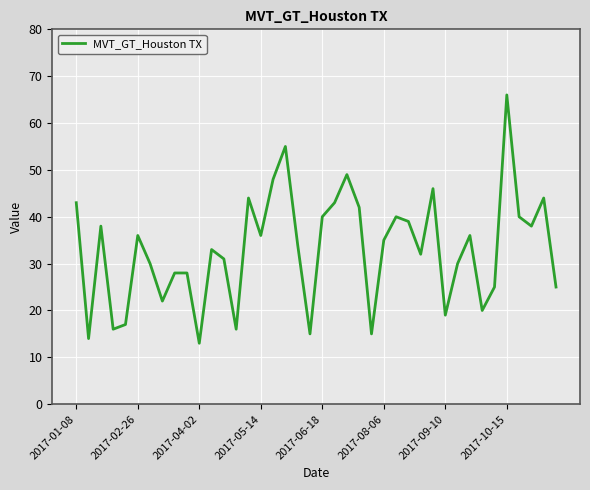

What is the maximum value shown in the chart?

66